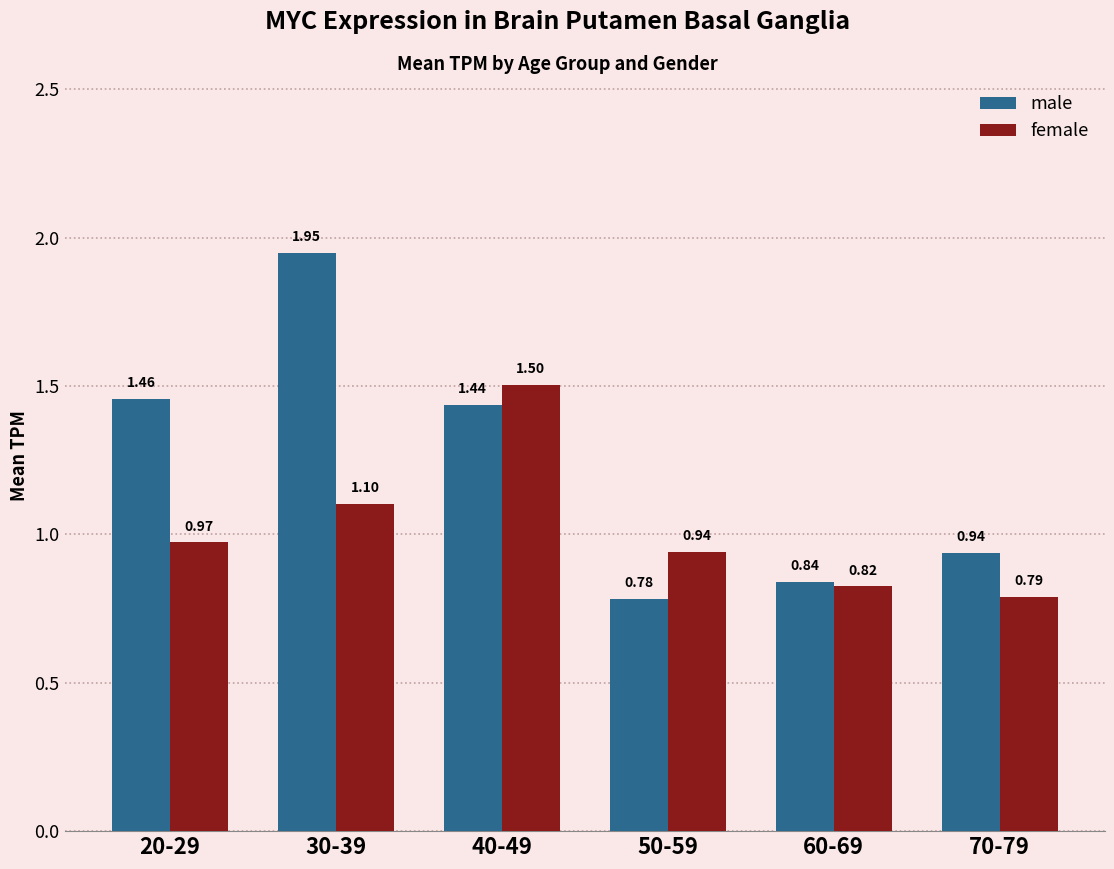

What is the label of the 6th bar from the right?

20-29